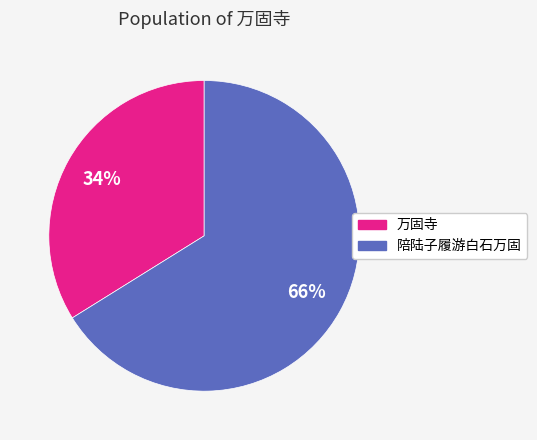

Does any single category account for the majority?

Yes